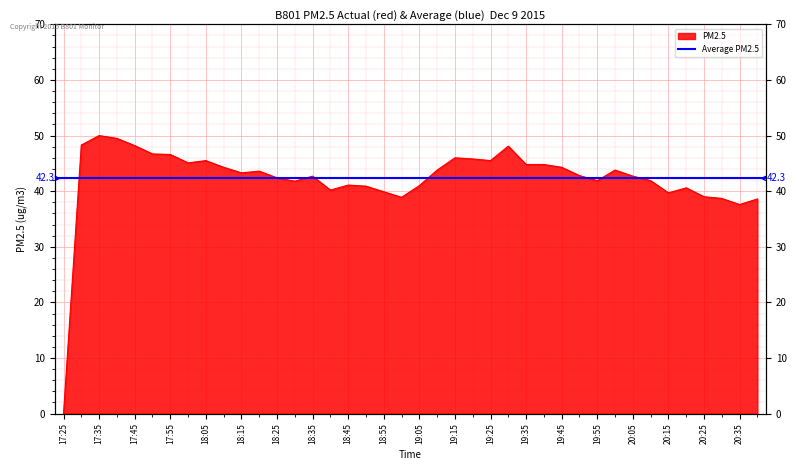

What is the difference between the second highest and minimum values?

49.5